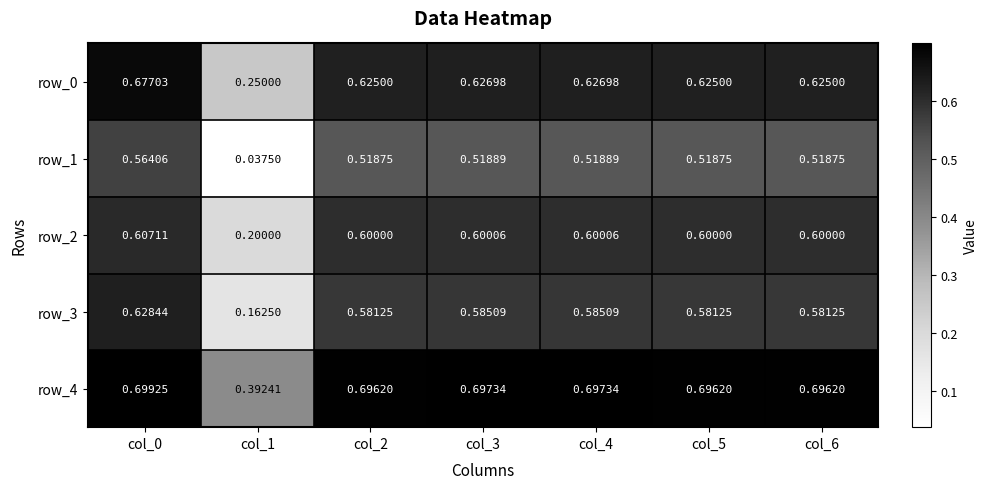

How many series are shown in this chart?

5